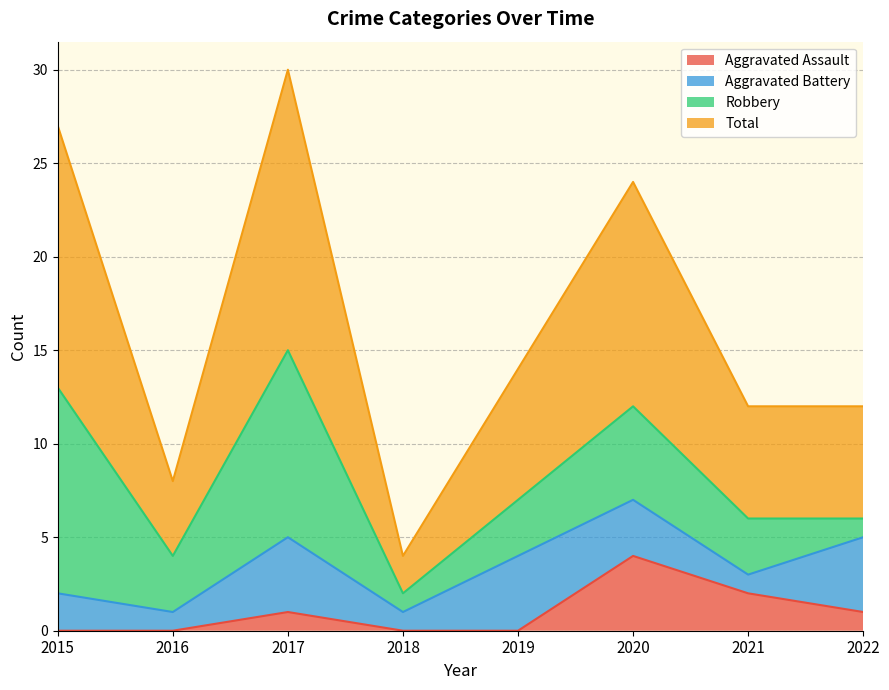

What is the highest value of the Aggravated Assault series?

4